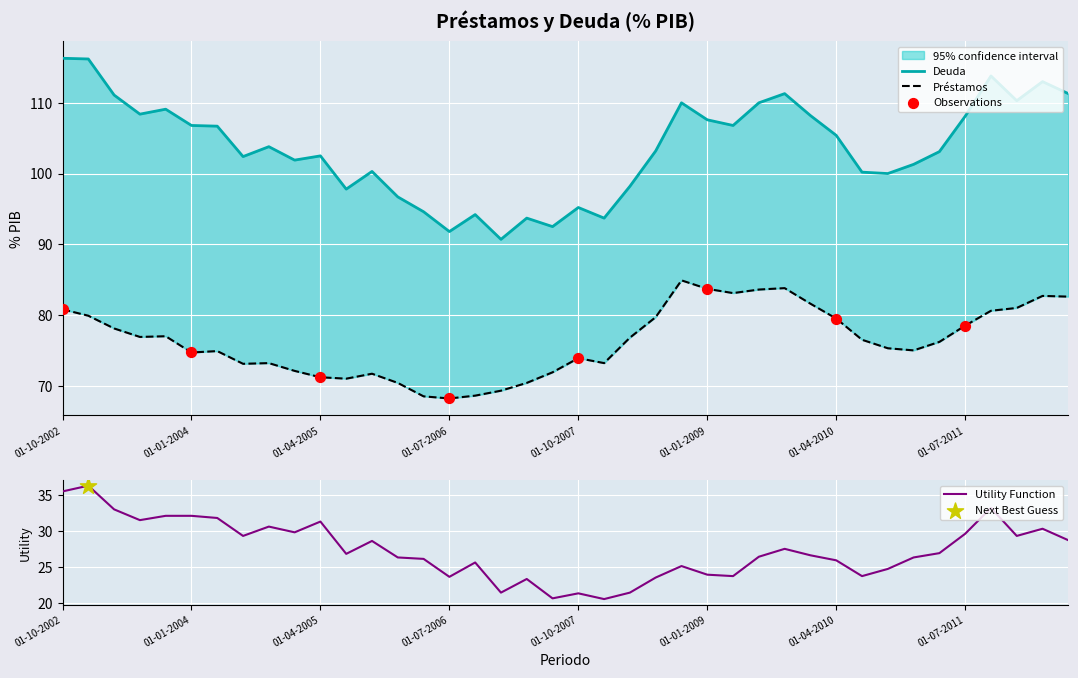

Which series reaches the minimum Y coordinate?

Préstamos